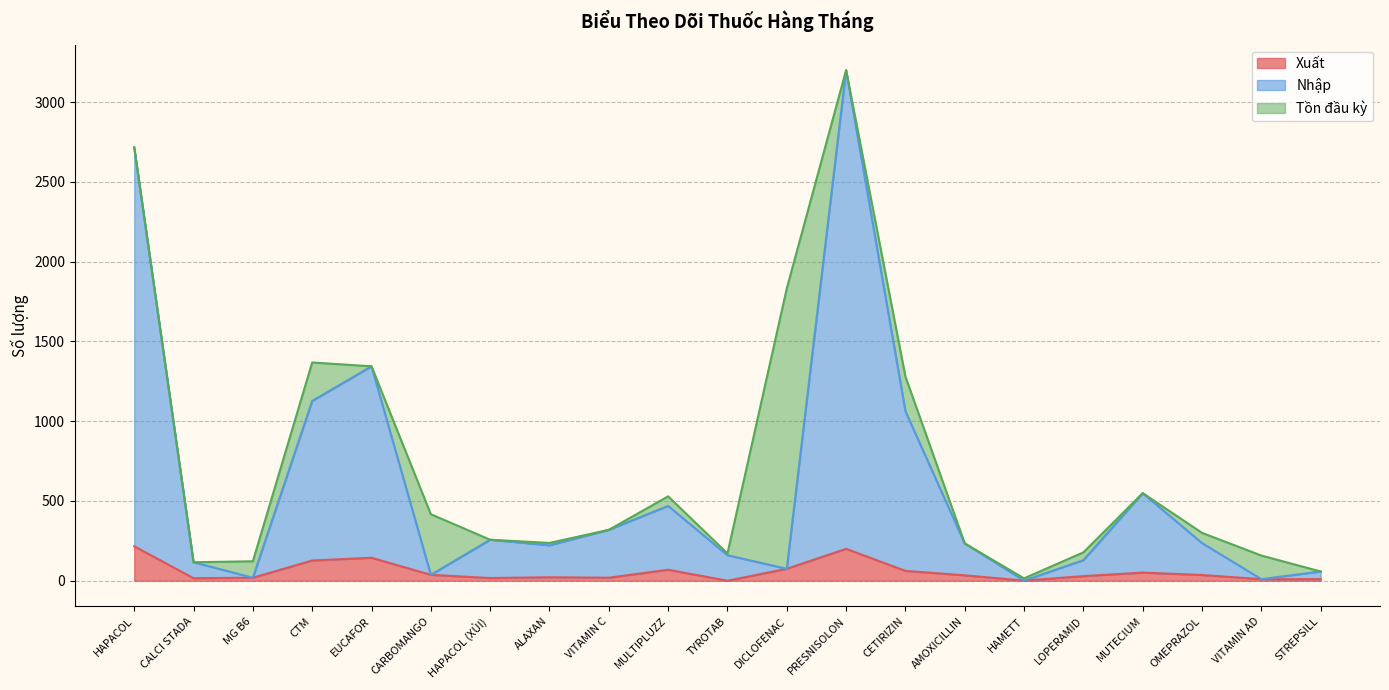

Where is Nhập nearest to the value 1600?

EUCAFOR